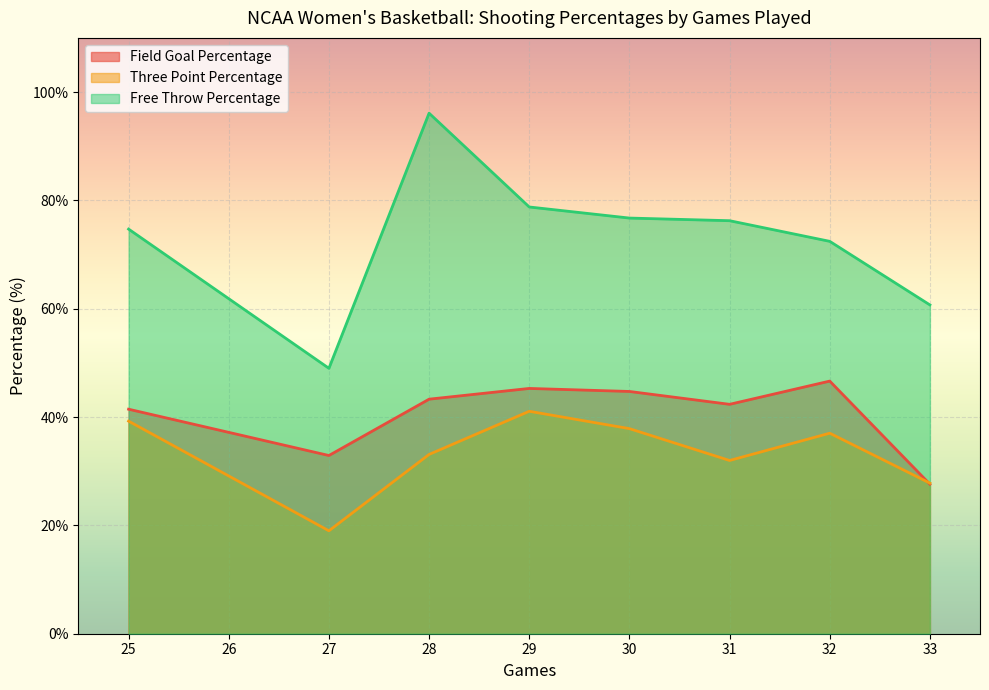

What are all the series names shown in the legend?

Field Goal Percentage, Three Point Percentage, Free Throw Percentage